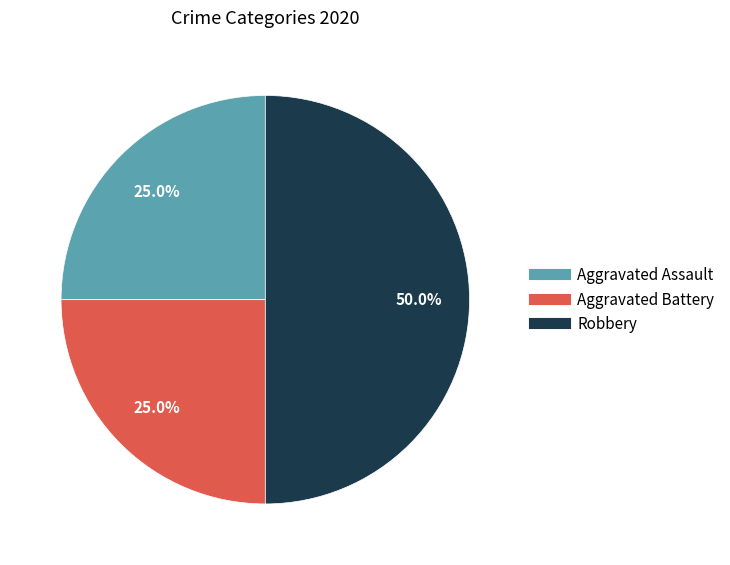

True or false: Aggravated Battery accounts for 16% of the total.

False